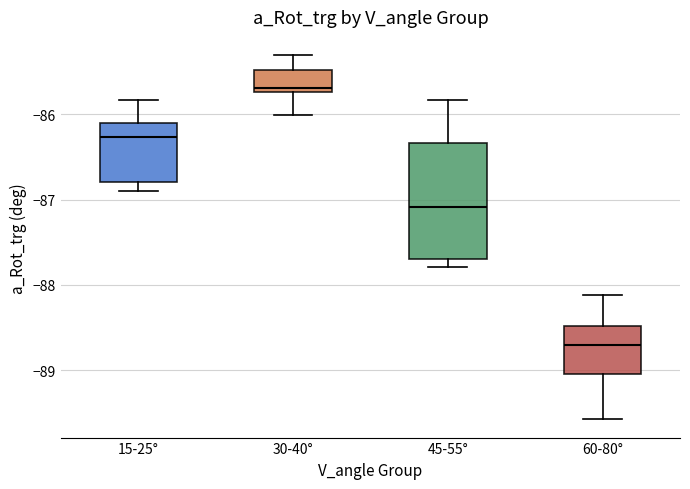

Reading left to right, read every box against the y-axis: the position of its median line, the range the box covers, and the ends of its whiskers. The values are not printed on the chart, so give them approximately, as read against the axis.

15-25°: median -86.3, box -86.8 to -86.1, whiskers -86.9 to -85.8
30-40°: median -85.7 (just above the box's lower edge), box -85.7 to -85.5, whiskers -86.0 to -85.3
45-55°: median -87.1, box -87.7 to -86.3, whiskers -87.8 to -85.8
60-80°: median -88.7, box -89.0 to -88.5, whiskers -89.6 to -88.1